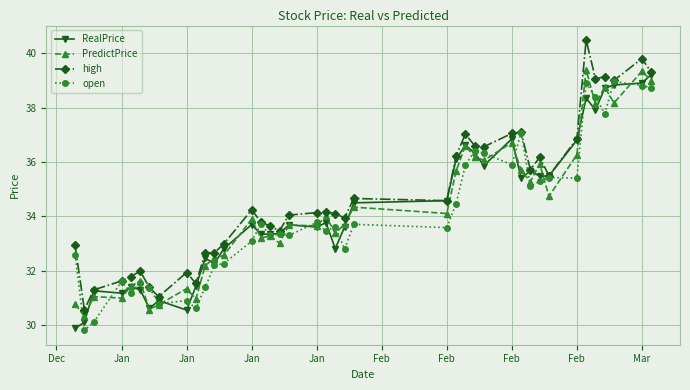

Is this an area chart (filled region under the line)?

No